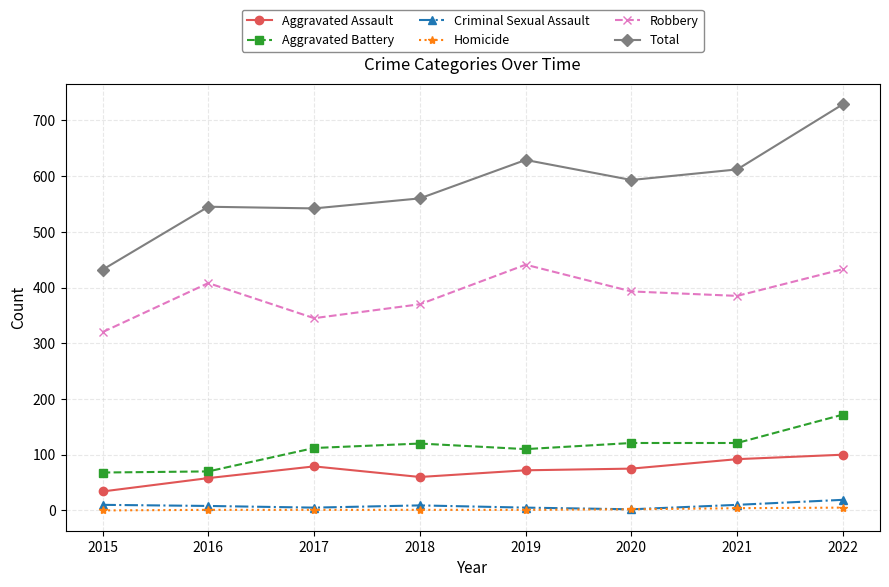

What is the value of the Criminal Sexual Assault point at the 1st from the left?

10